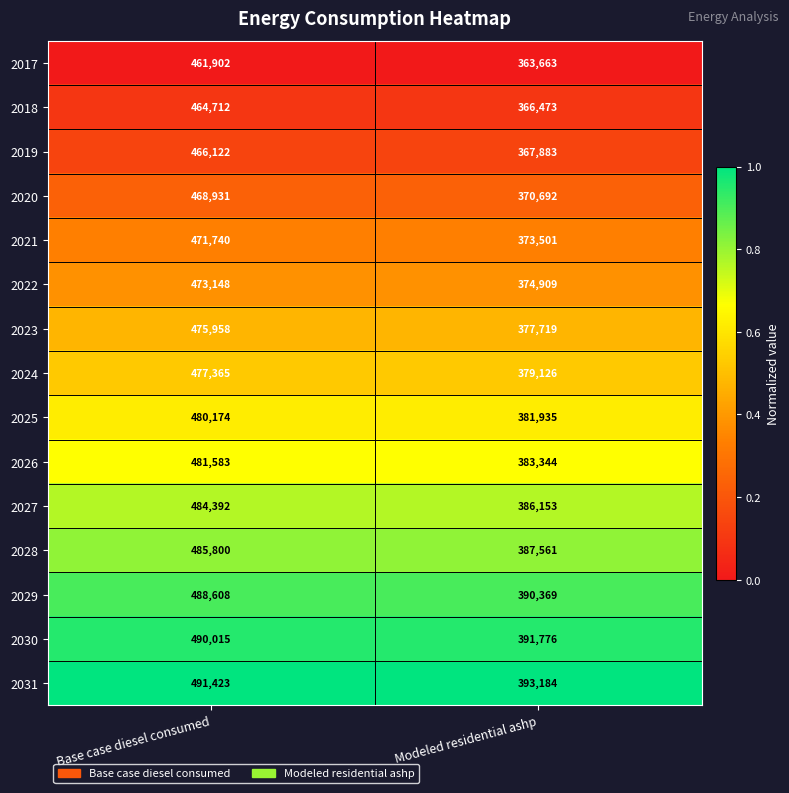

Reading left to right, transcribe all the data shown in this chart.

2017: Base case diesel consumed=461902	Modeled residential ashp=363663
2018: Base case diesel consumed=464712	Modeled residential ashp=366473
2019: Base case diesel consumed=466122	Modeled residential ashp=367883
2020: Base case diesel consumed=468931	Modeled residential ashp=370692
2021: Base case diesel consumed=471740	Modeled residential ashp=373501
2022: Base case diesel consumed=473148	Modeled residential ashp=374909
2023: Base case diesel consumed=475958	Modeled residential ashp=377719
2024: Base case diesel consumed=477365	Modeled residential ashp=379126
2025: Base case diesel consumed=480174	Modeled residential ashp=381935
2026: Base case diesel consumed=481583	Modeled residential ashp=383344
2027: Base case diesel consumed=484392	Modeled residential ashp=386153
2028: Base case diesel consumed=485800	Modeled residential ashp=387561
2029: Base case diesel consumed=488608	Modeled residential ashp=390369
2030: Base case diesel consumed=490015	Modeled residential ashp=391776
2031: Base case diesel consumed=491423	Modeled residential ashp=393184